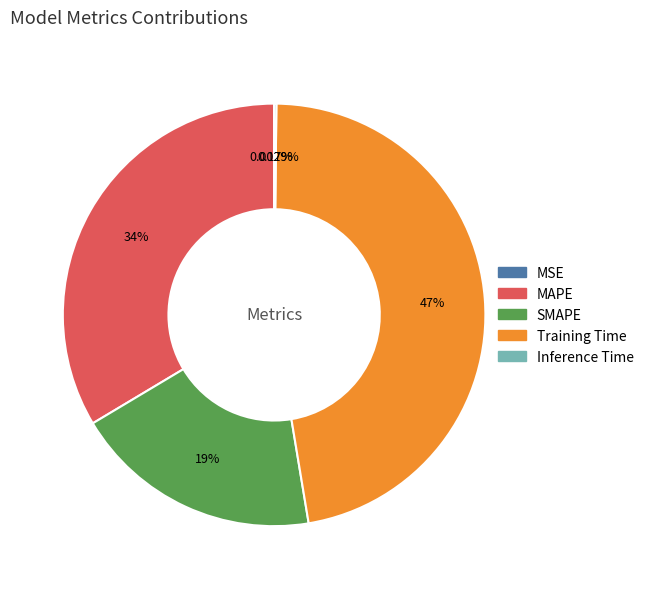

Between Training Time and MAPE, which is larger?

Training Time